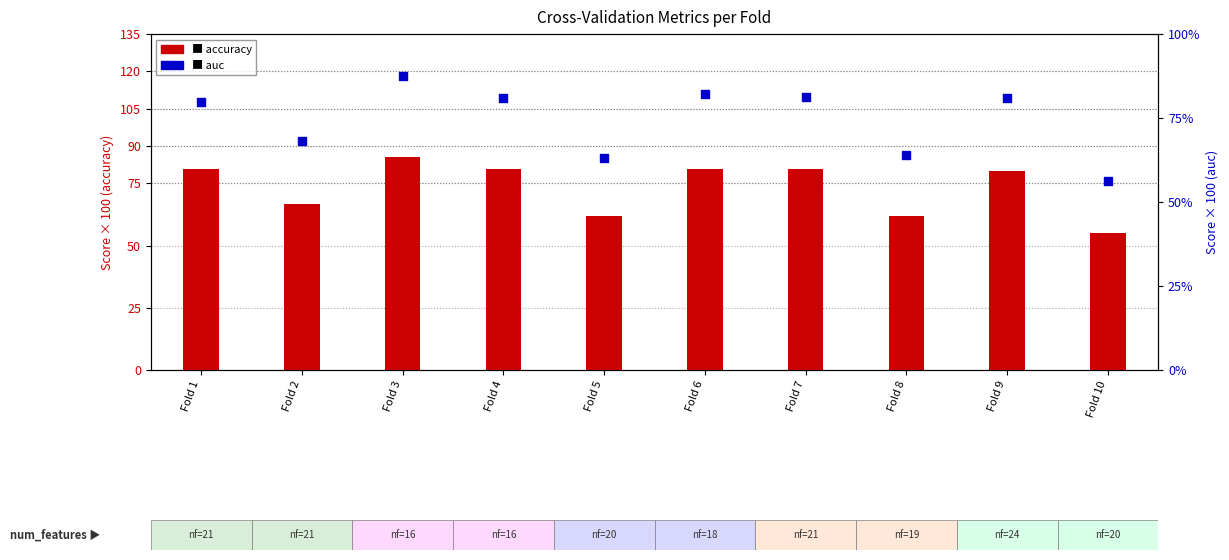

At how many categories does at least one series exceed 61?

9